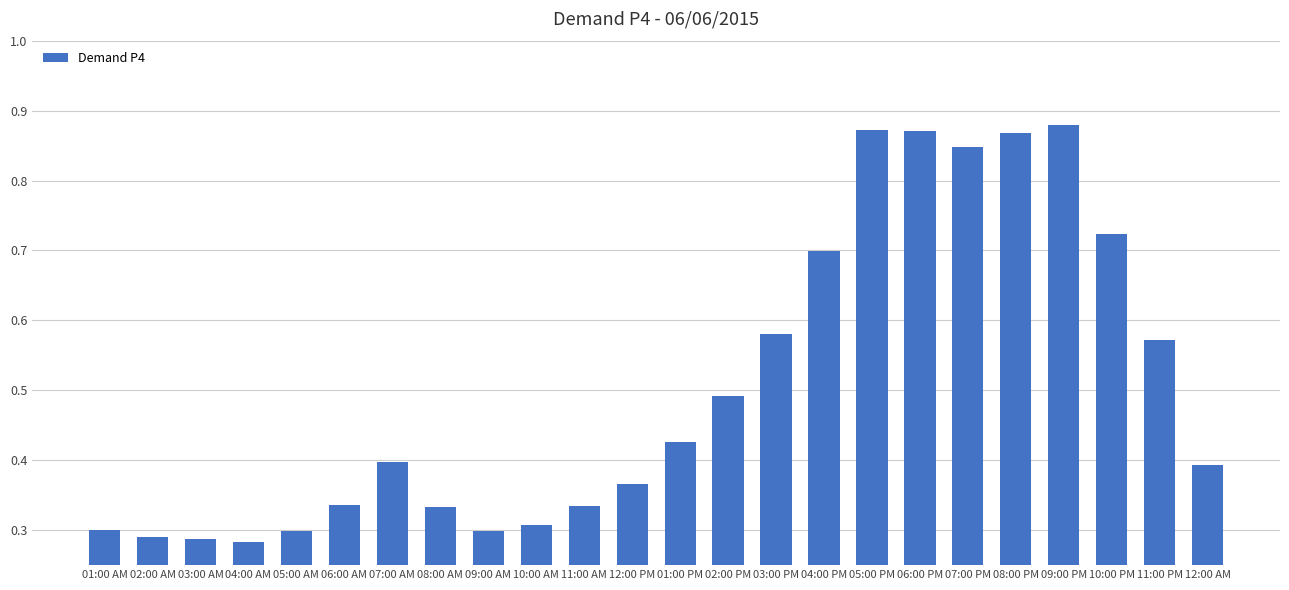

What is the sum of all values?

12.1